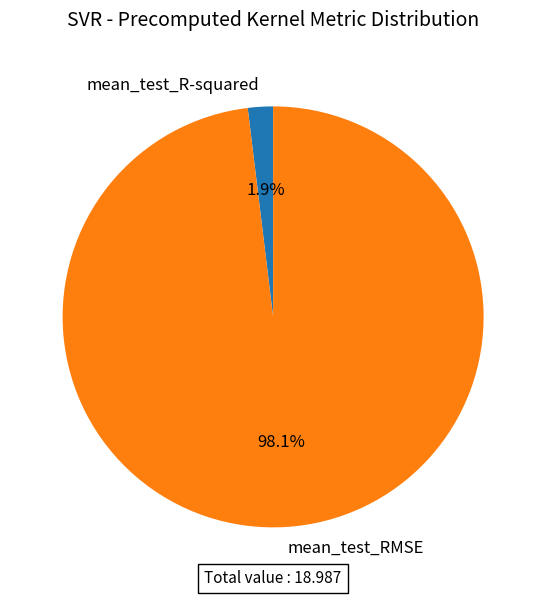

What percentage is the mean_test_RMSE slice, to the nearest percent?

98%